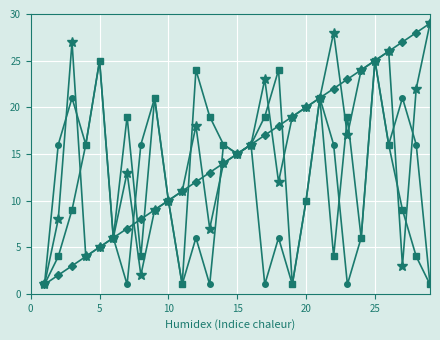

What is the greatest value displayed?

29